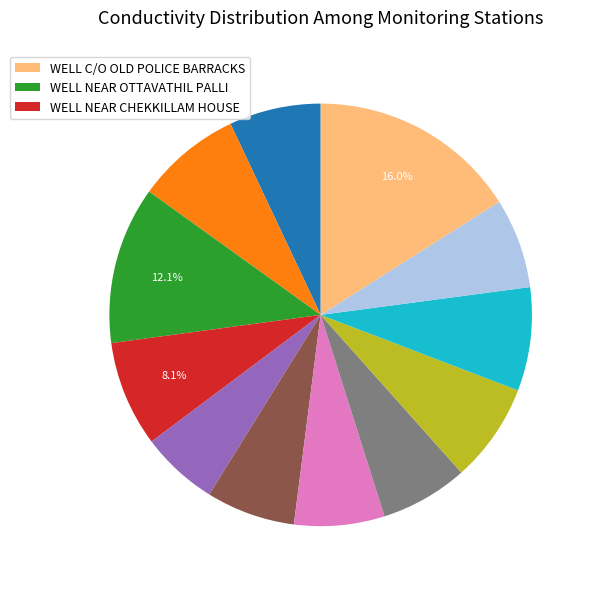

Does any single category account for the majority?

No